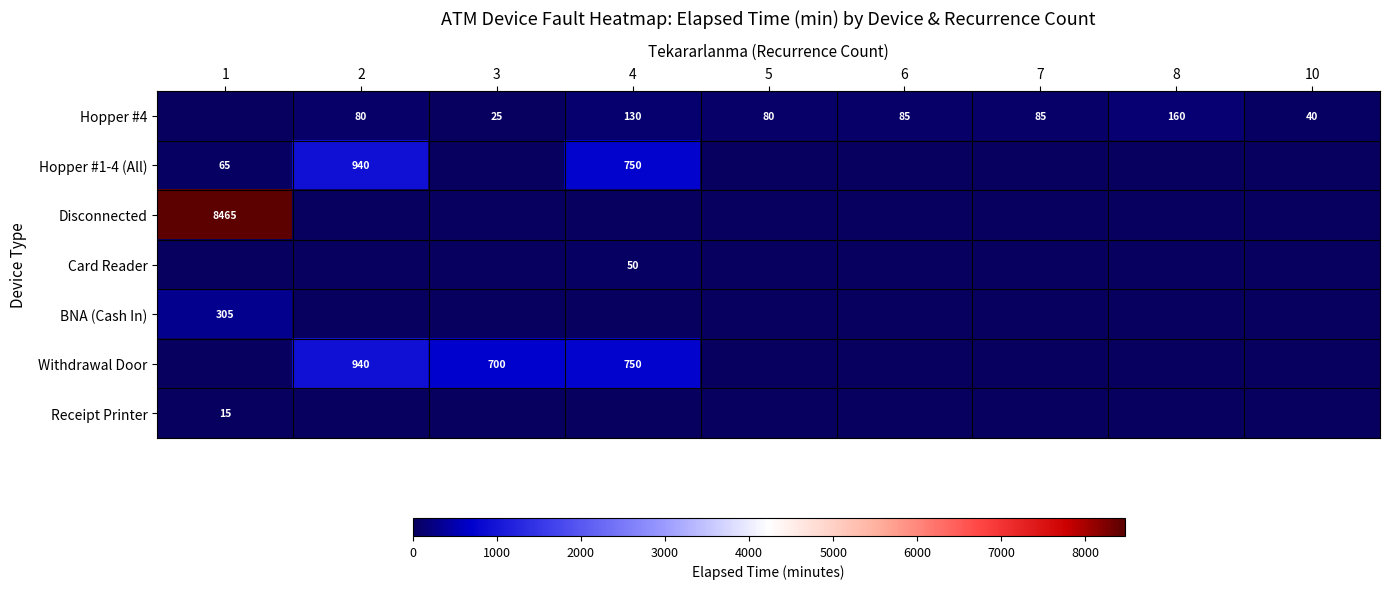

Count the number of categories in the chart.

9